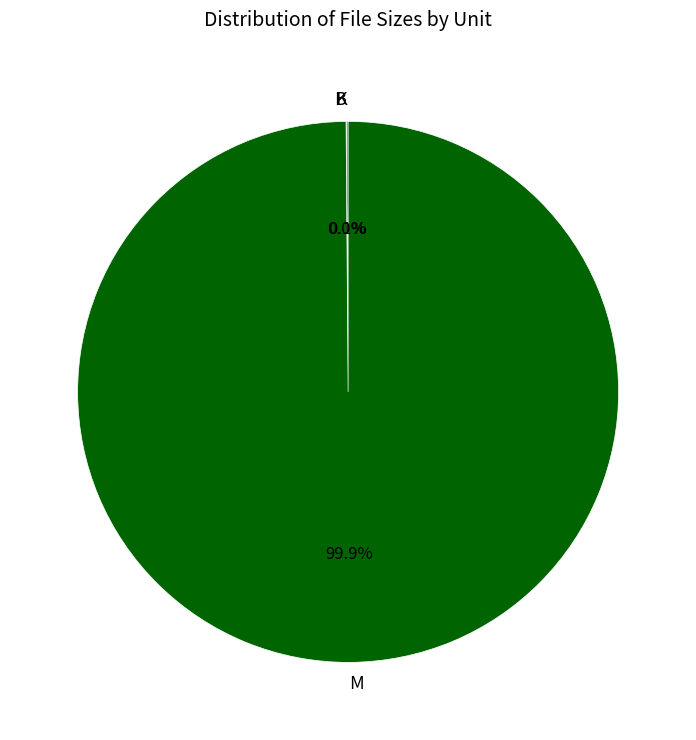

What percentage is NOT represented by M?

0.1%